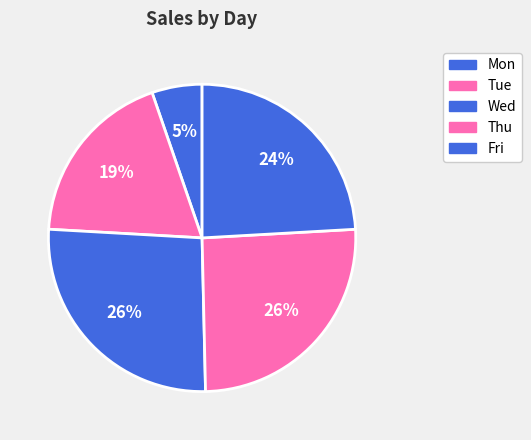

To the nearest percent, what percentage of the pie is Wed?

26%